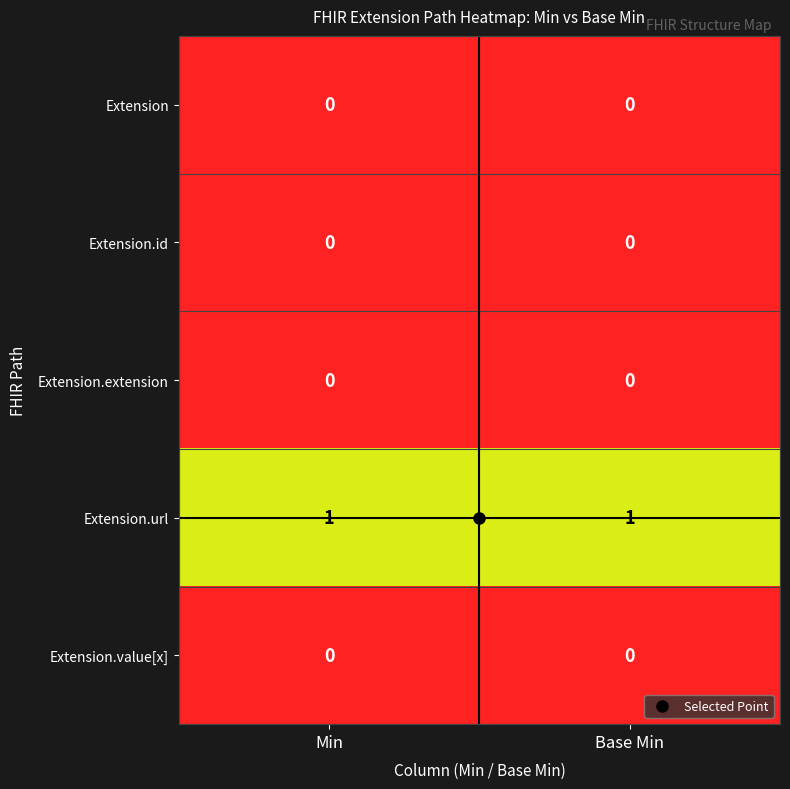

Is the value of Extension.url at Base Min greater than the value of Extension at Base Min?

Yes